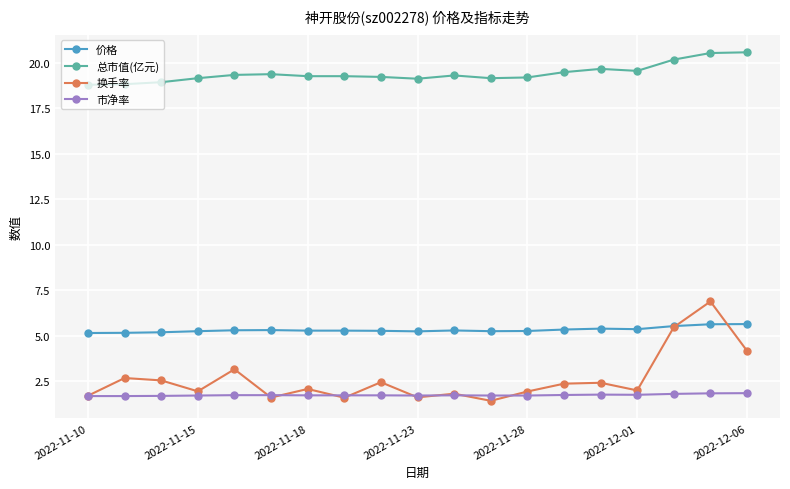

True or false: 市净率 has more than 1 interior local peaks.

True